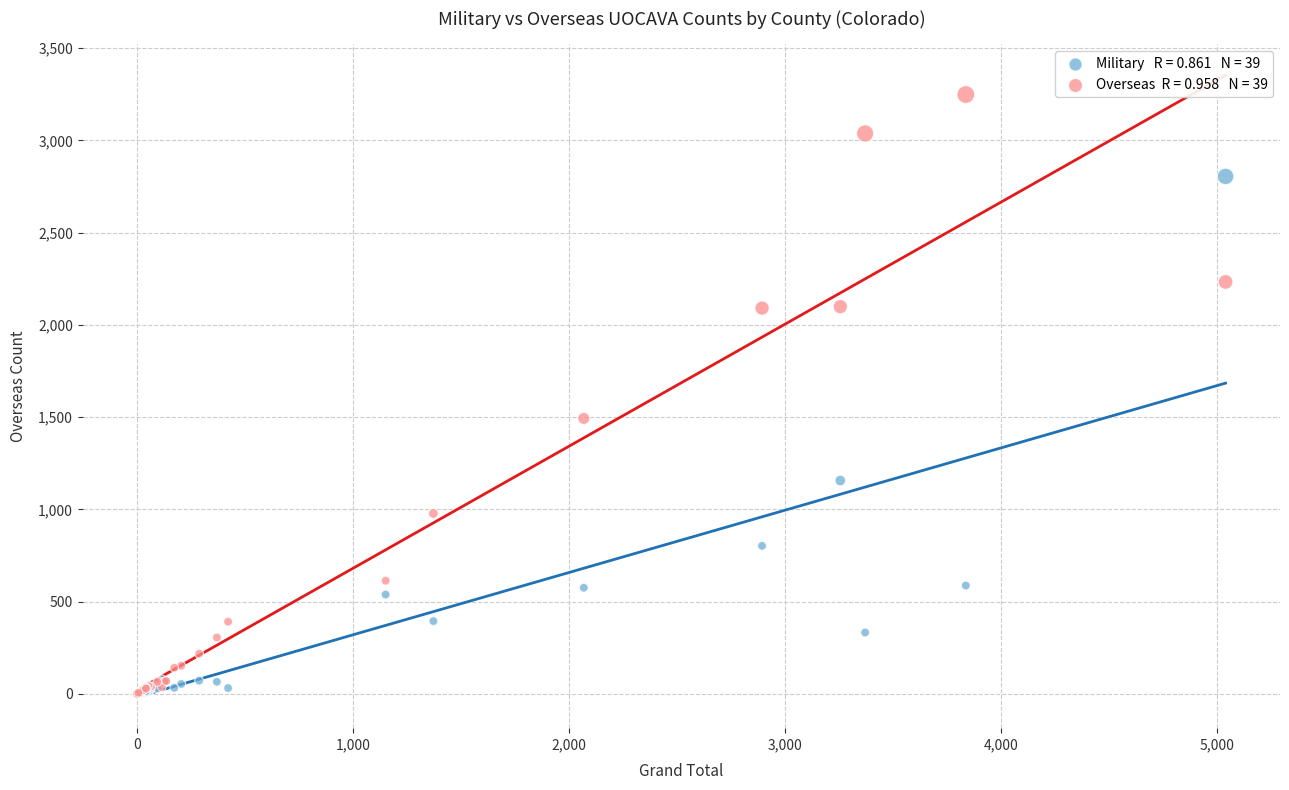

Across all series, what Y value is closest to 1624?

1493